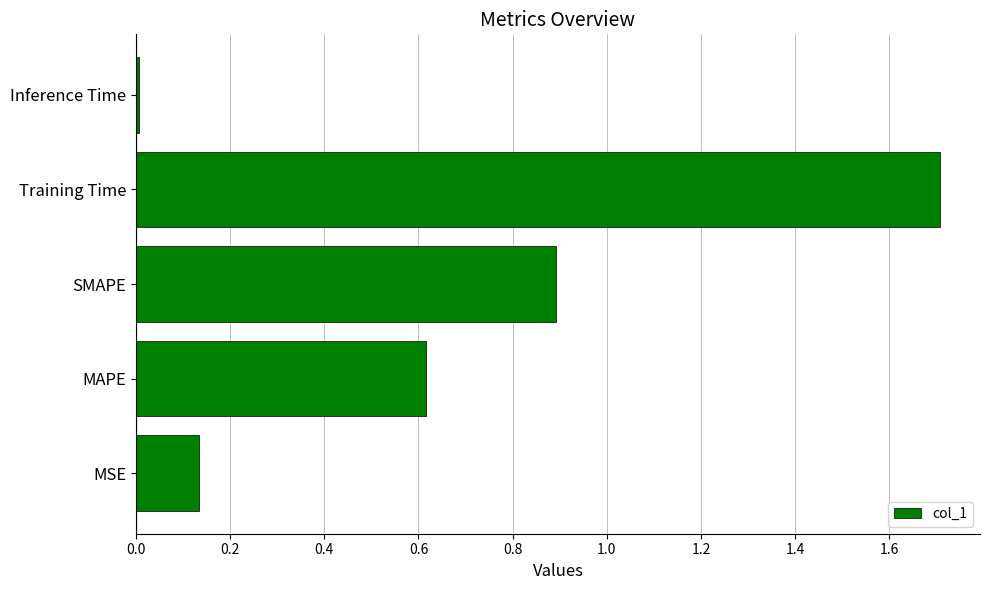

List the labels in order of value, smallest first.

Inference Time, MSE, MAPE, SMAPE, Training Time